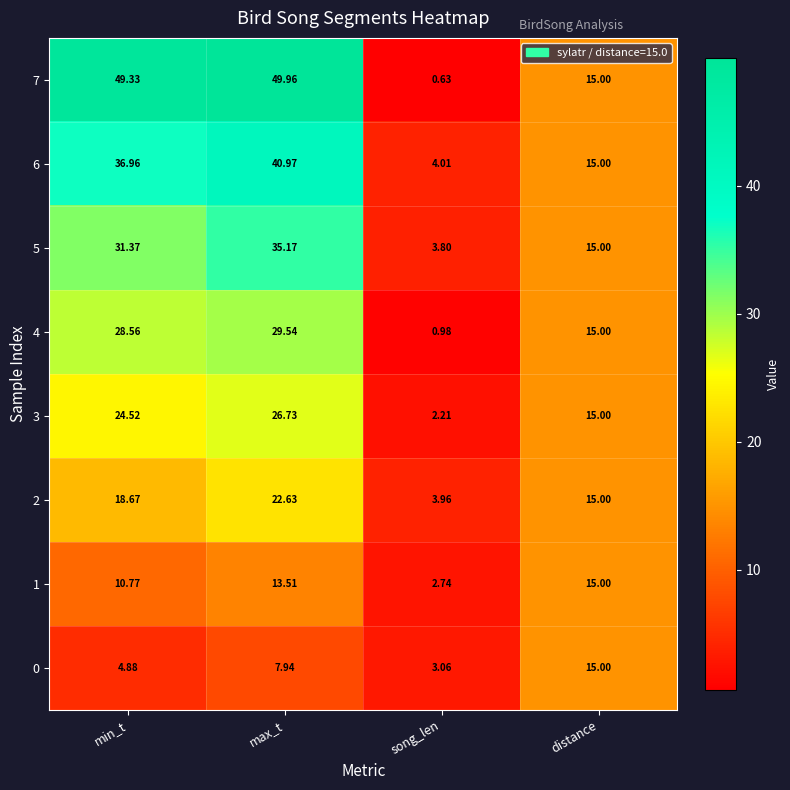

What is the spread (max minus min) of values at max_t?

42.0